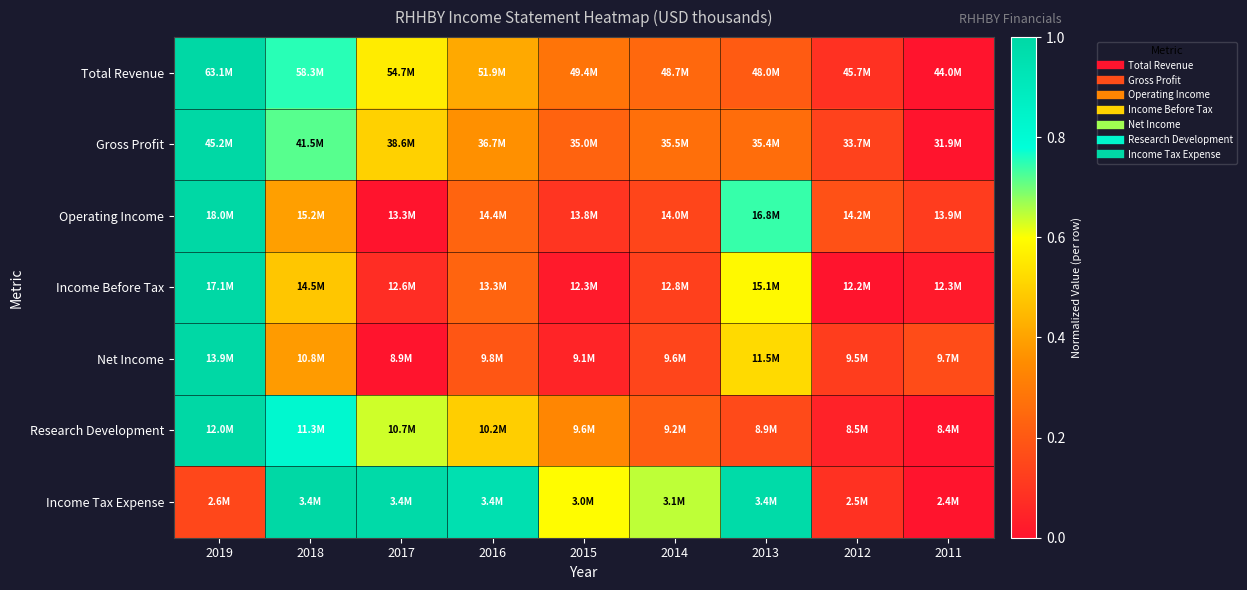

What is the spread (max minus min) of values at 2015?

0.6